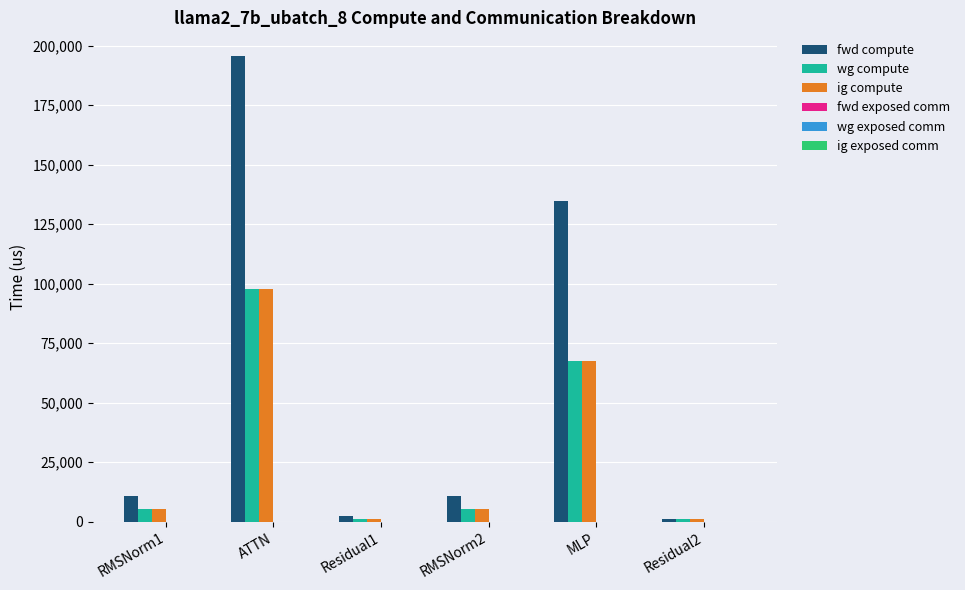

Reading left to right, transcribe all the data shown in this chart.

fwd compute: RMSNorm1=10903.8	ATTN=195840.8	Residual1=2462.4	RMSNorm2=10903.8	MLP=134847.3	Residual2=1231.2
wg compute: RMSNorm1=5451.9	ATTN=97920.4	Residual1=1231.2	RMSNorm2=5451.9	MLP=67423.7	Residual2=1231.2
ig compute: RMSNorm1=5451.9	ATTN=97920.4	Residual1=1231.2	RMSNorm2=5451.9	MLP=67423.7	Residual2=1231.2